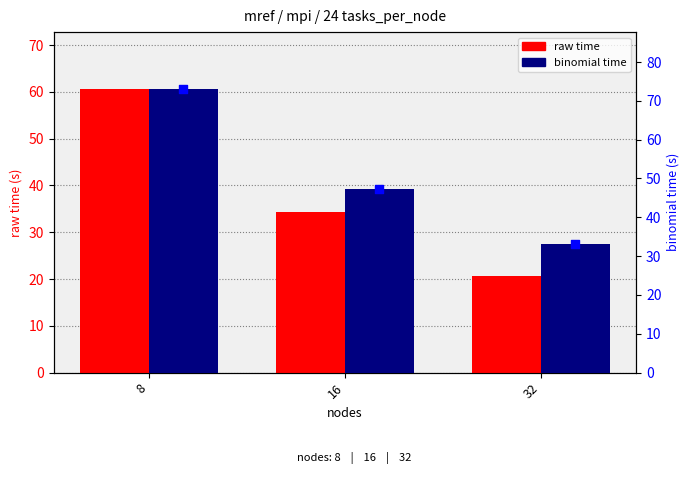

Which series has the widest spread of Y values?

raw